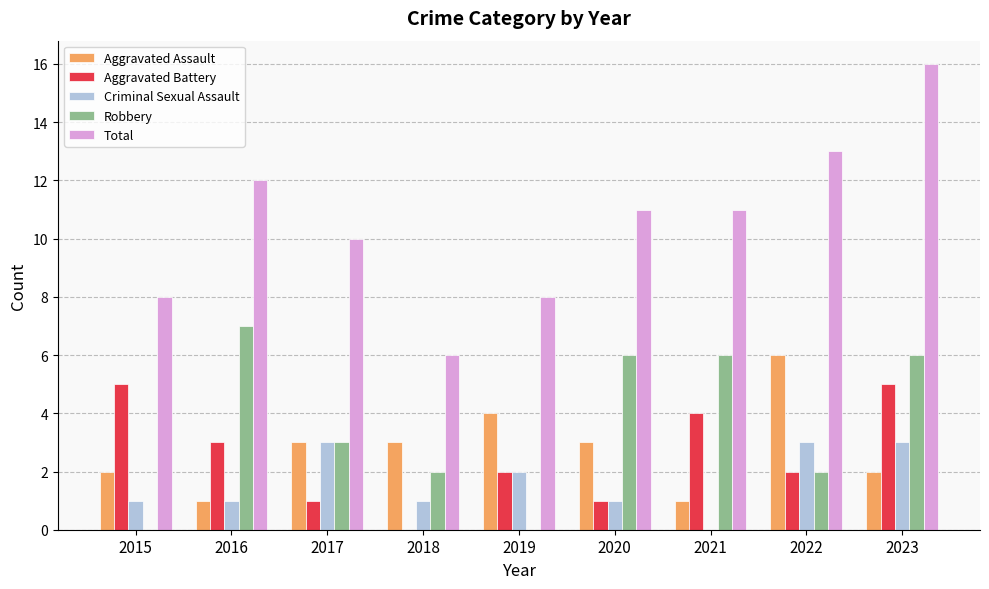

Which category has the highest value across all series?

2023